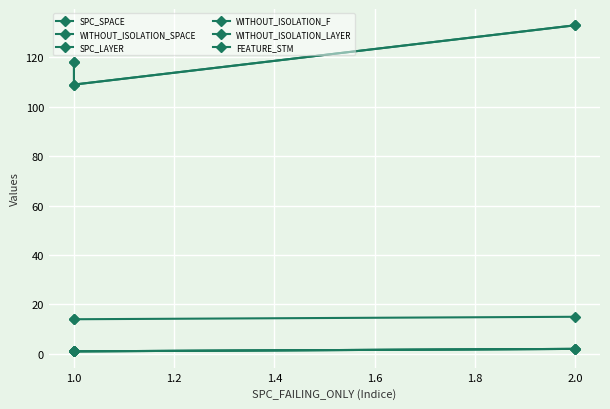

List the series in order of their peak value, lowest first.

SPC_LAYER, WITHOUT_ISOLATION_F, WITHOUT_ISOLATION_LAYER, FEATURE_STM, SPC_SPACE, WITHOUT_ISOLATION_SPACE